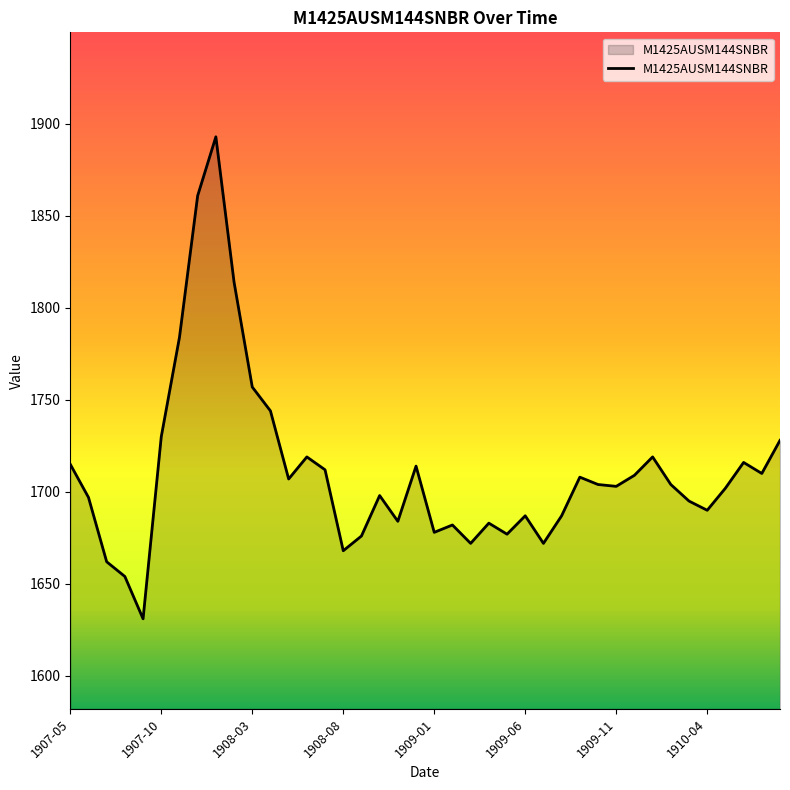

List the labels in order of value, smallest first.

1907-09, 1907-08, 1907-07, 1908-08, 1909-03, 1909-07, 1908-09, 1909-05, 1909-01, 1909-02, 1909-04, 1908-11, 1909-06, 1909-08, 1910-04, 1910-03, 1907-06, 1908-10, 1910-05, 1909-11, 1909-10, 1910-02, 1908-05, 1909-09, 1909-12, 1910-07, 1908-07, 1908-12, 1907-05, 1910-06, 1908-06, 1910-01, 1910-08, 1907-10, 1908-04, 1908-03, 1907-11, 1908-02, 1907-12, 1908-01